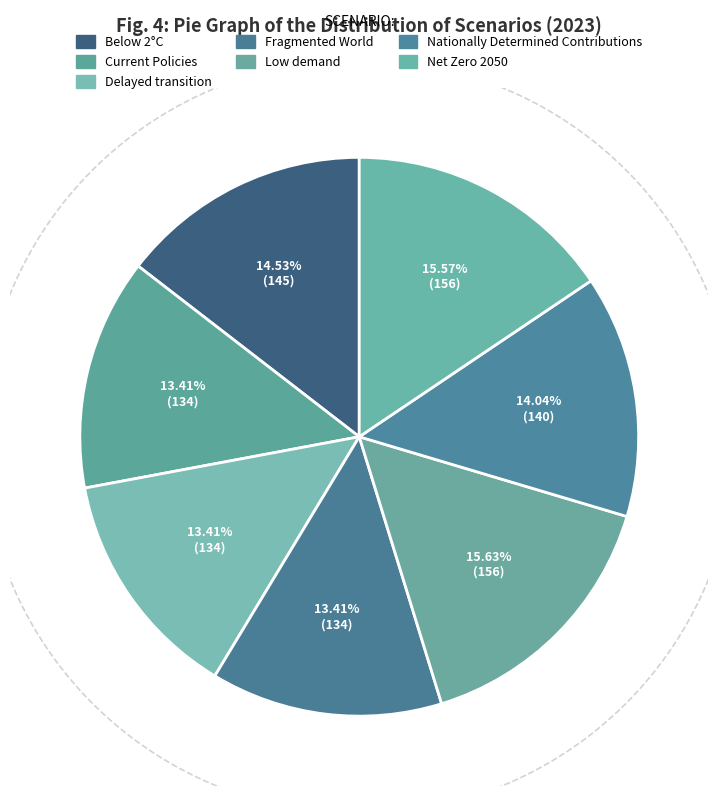

To the nearest percent, what percentage of the pie is Nationally Determined Contributions?

14%